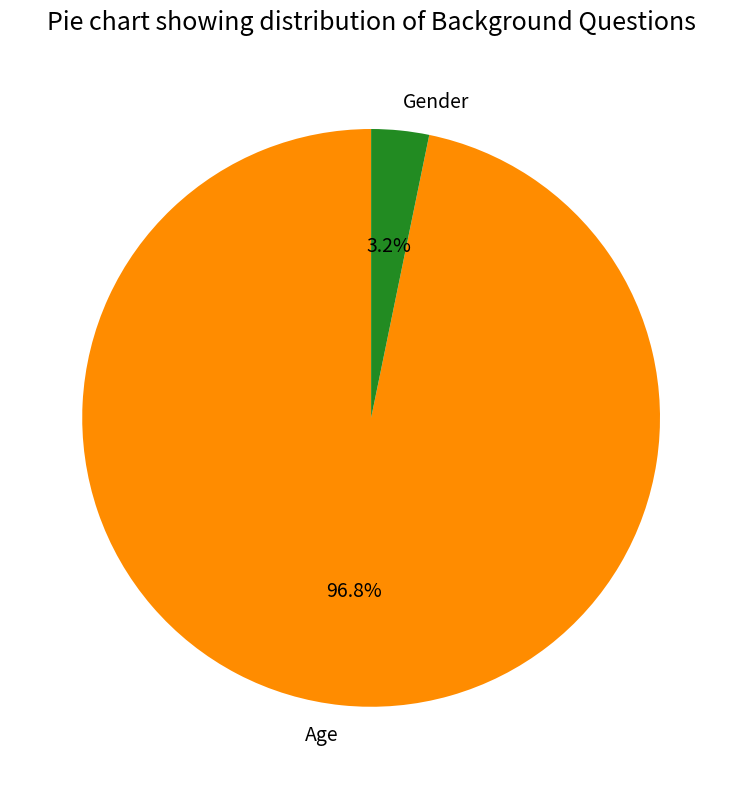

What percentage is NOT represented by Gender?

96.8%